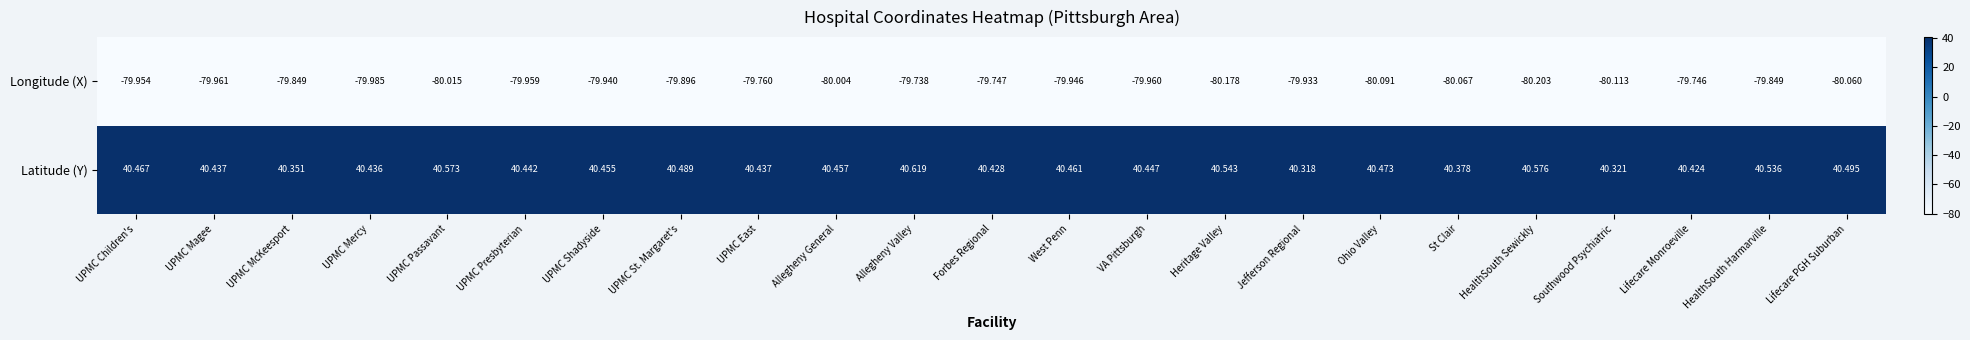

At UPMC East, list the series in order from largest to smallest.

Latitude (Y), Longitude (X)